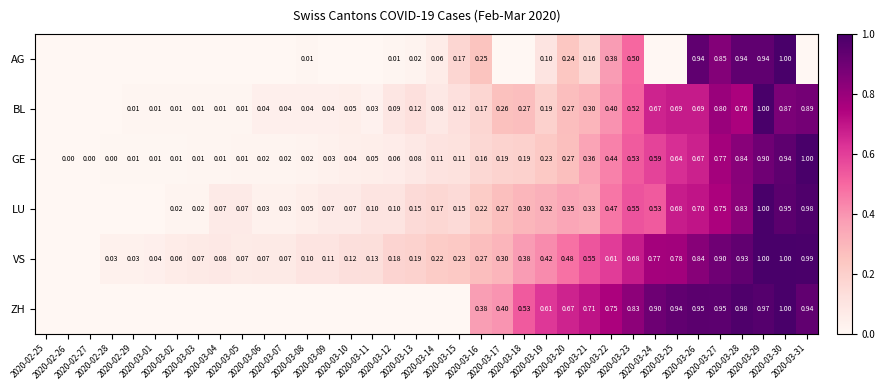

Rank the series by their maximum value, from highest to lowest.

AG, BL, GE, LU, VS, ZH